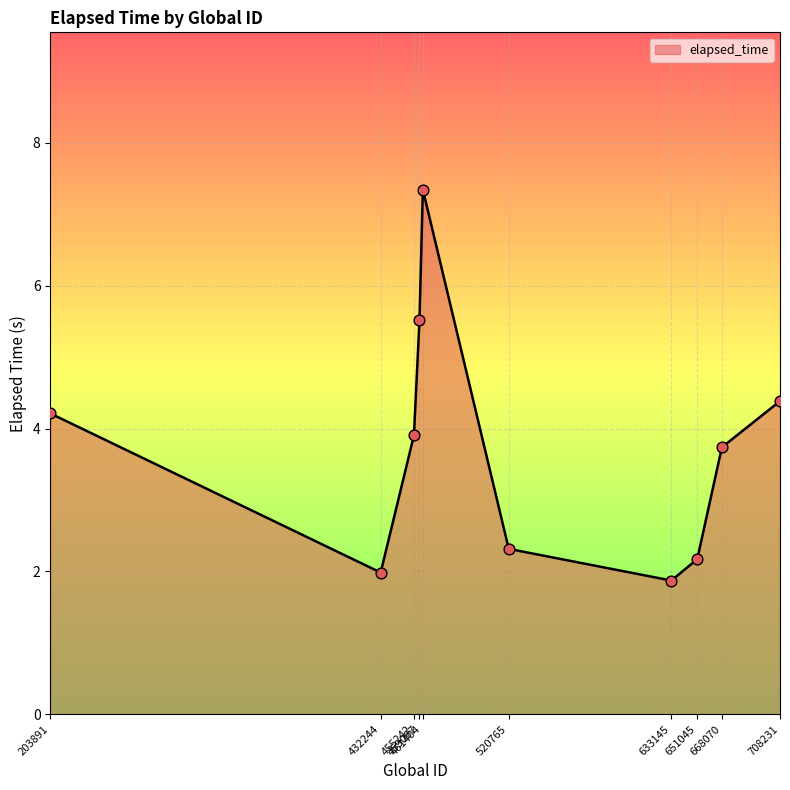

Approximately how many times larger is the value at 708231 compared to 668070?

1.2